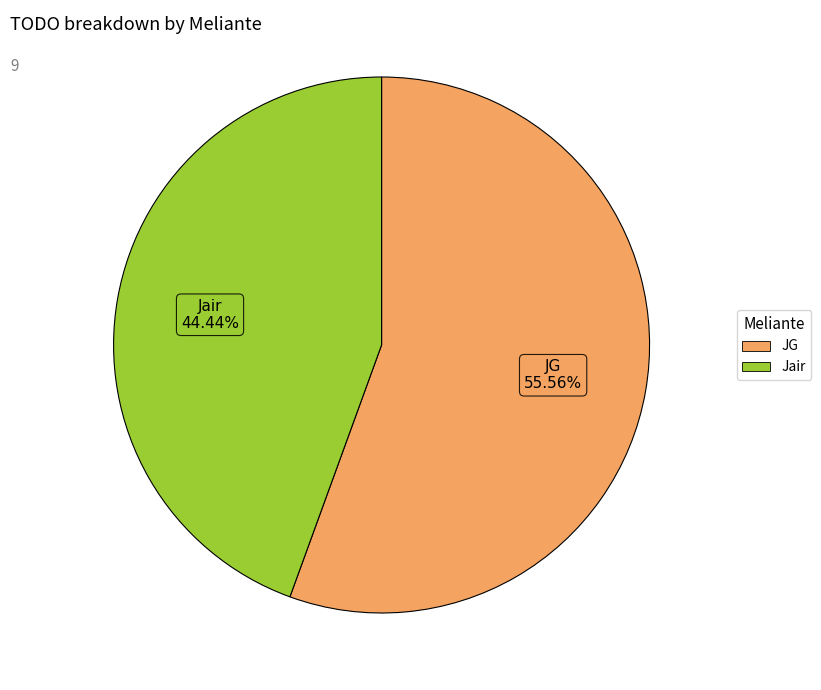

True or false: JG accounts for 56% of the total.

True